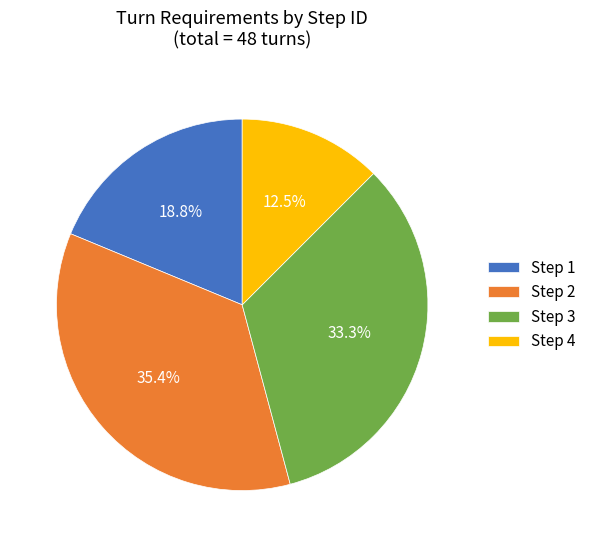

How many slices are in this pie chart?

4